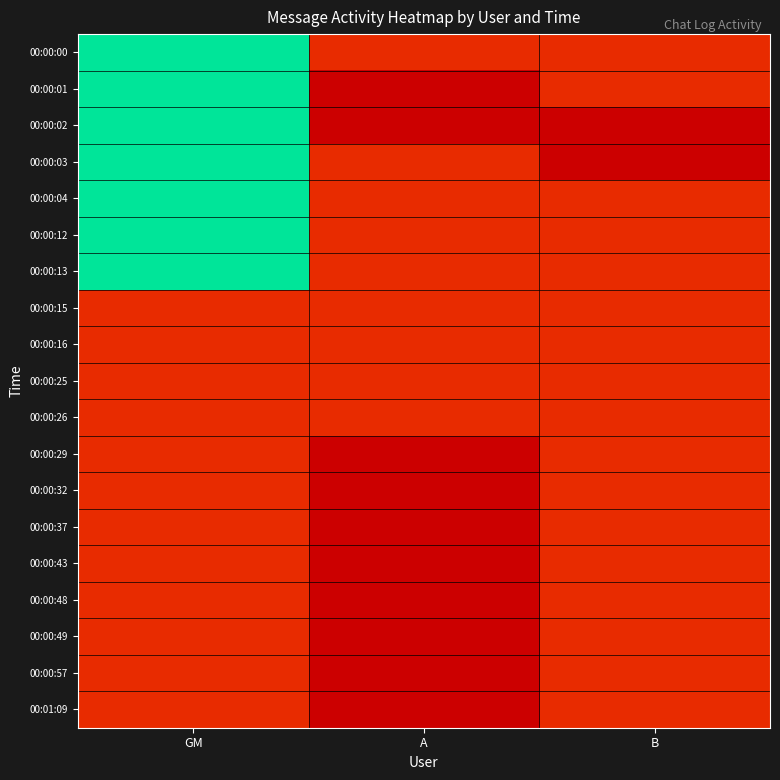

Rank the series at B from highest to lowest value.

00:00:00, 00:00:01, 00:00:04, 00:00:12, 00:00:13, 00:00:15, 00:00:16, 00:00:25, 00:00:26, 00:00:29, 00:00:32, 00:00:37, 00:00:43, 00:00:48, 00:00:49, 00:00:57, 00:01:09, 00:00:02, 00:00:03